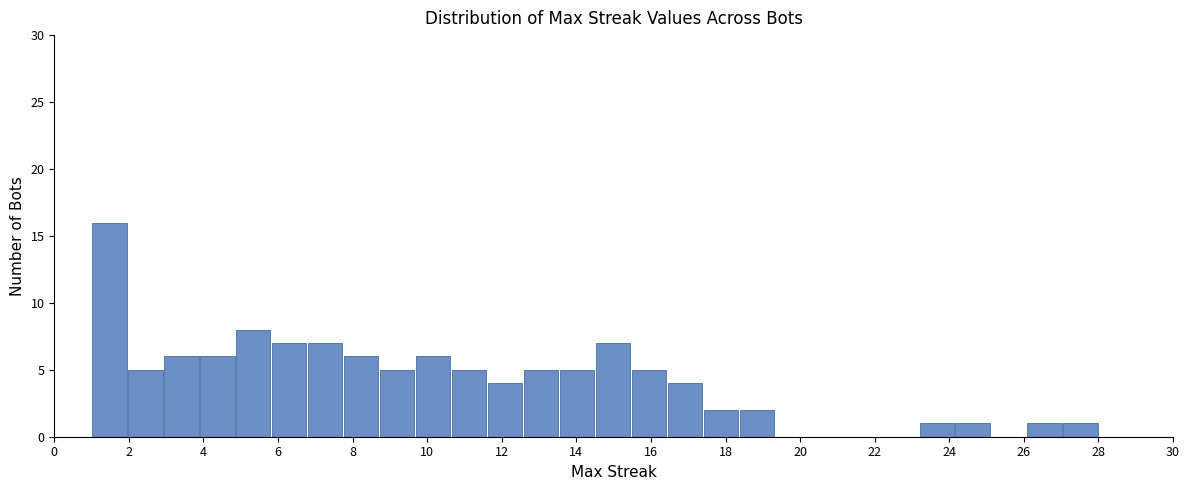

What is the height of the bar covering 4.8 to 5.8 on the x-axis? Neither the bar edges nor the heights are printed on the chart, so give them approximately, as read against the axes.

8